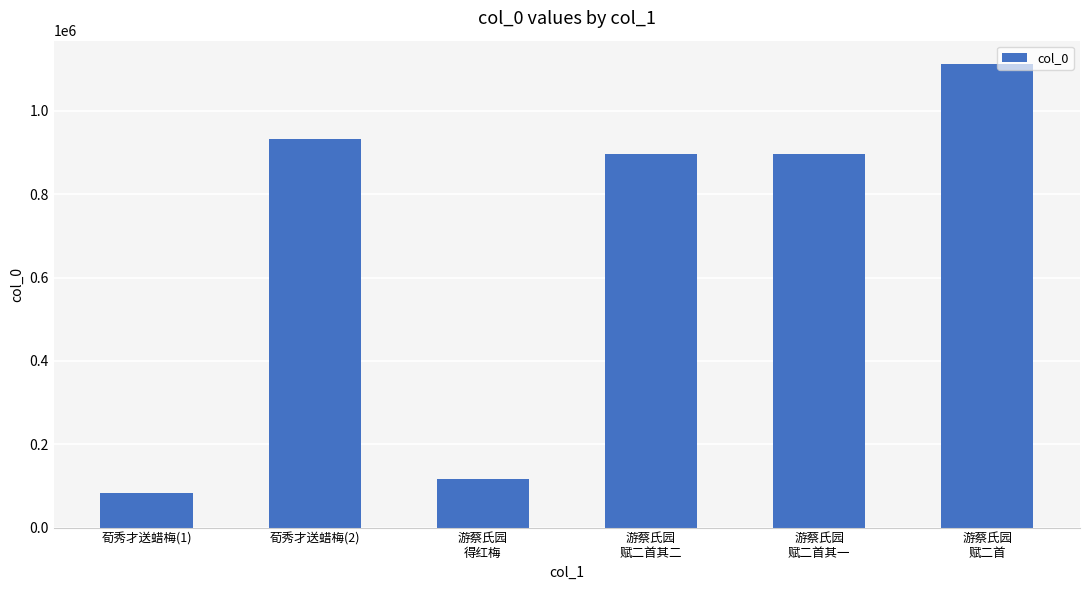

The value at 荀秀才送蜡梅(1) is 35727. True or false?

False